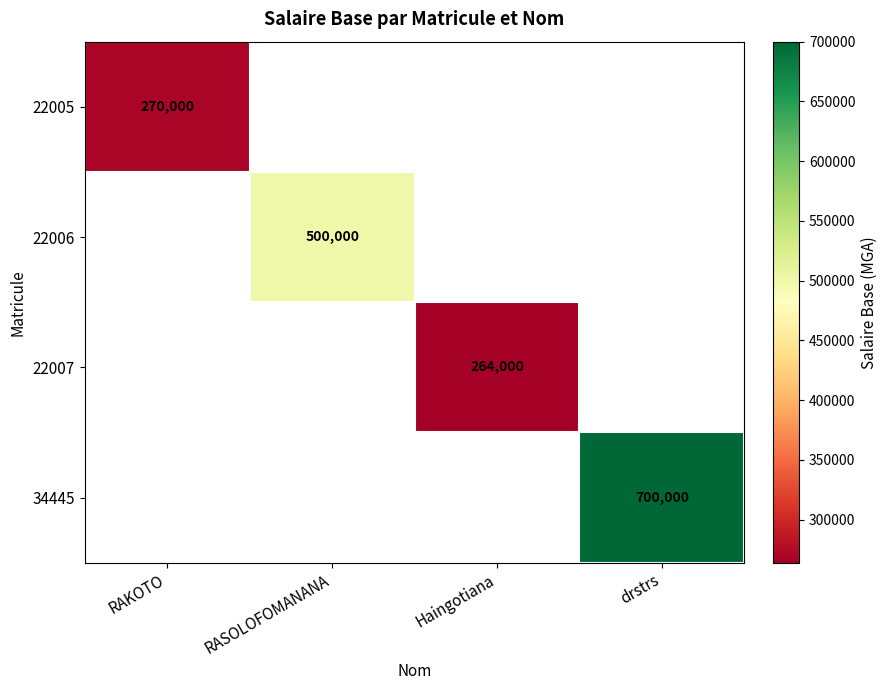

How many series are shown in this chart?

4